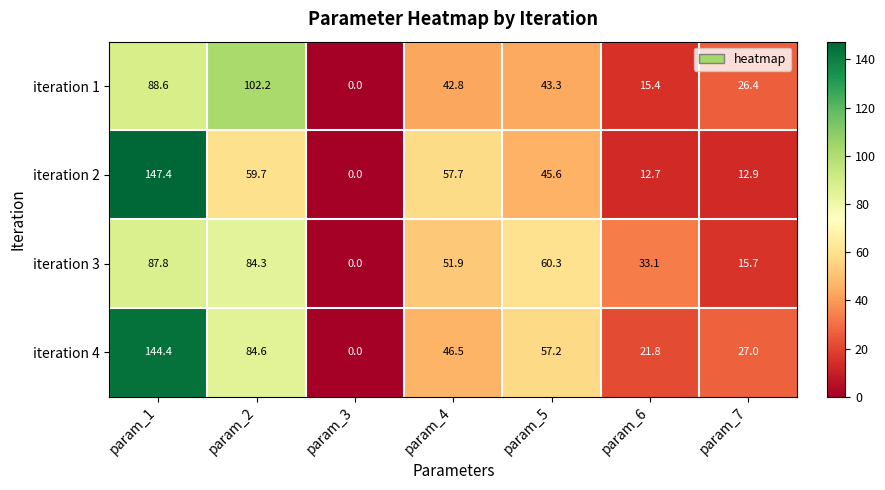

Which series has the widest spread of values?

iteration 2